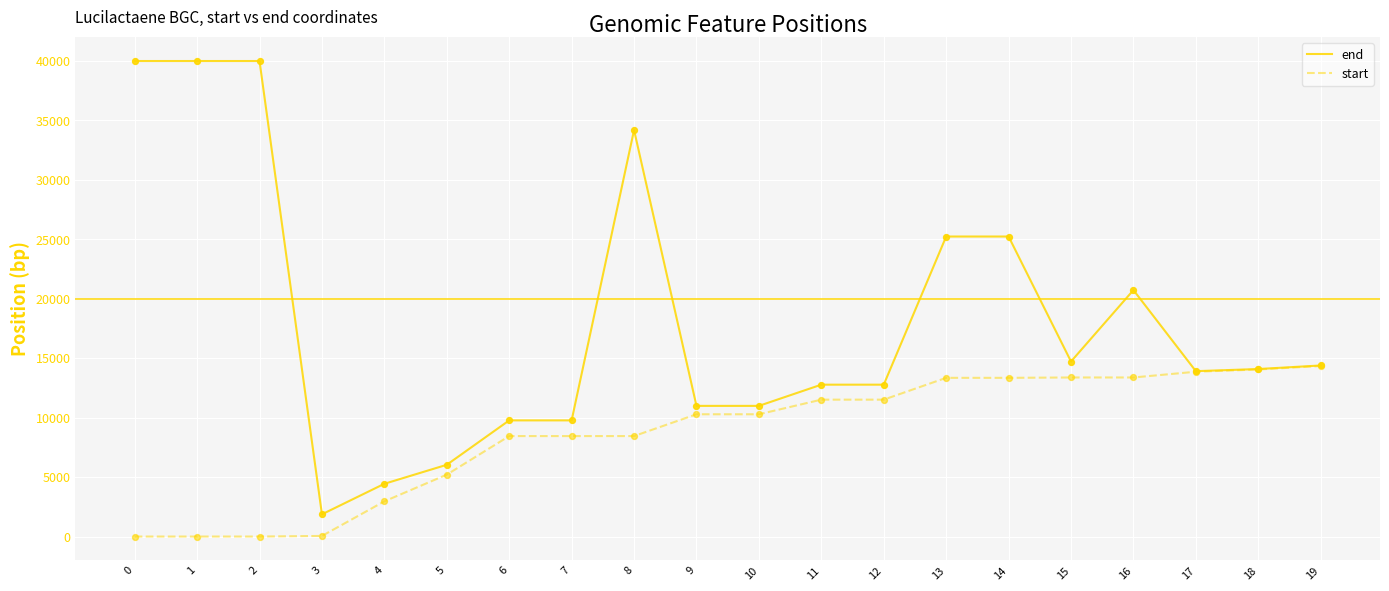

What are all the series names shown in the legend?

end, start